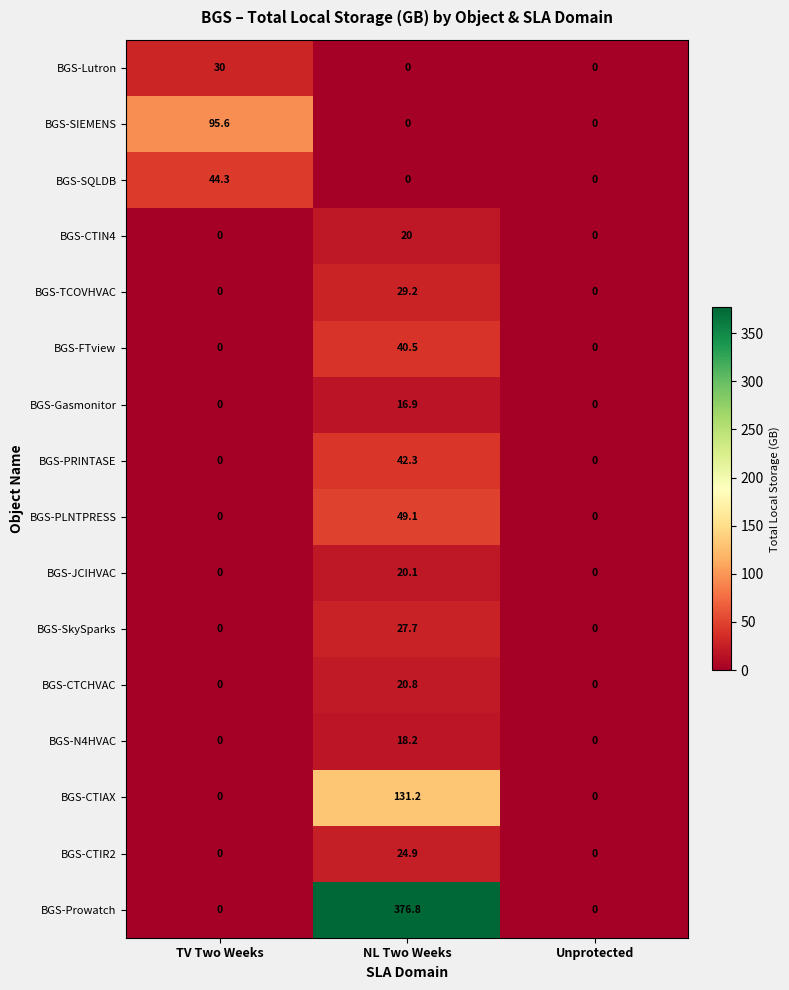

Which series has the largest total across all categories?

BGS-Prowatch